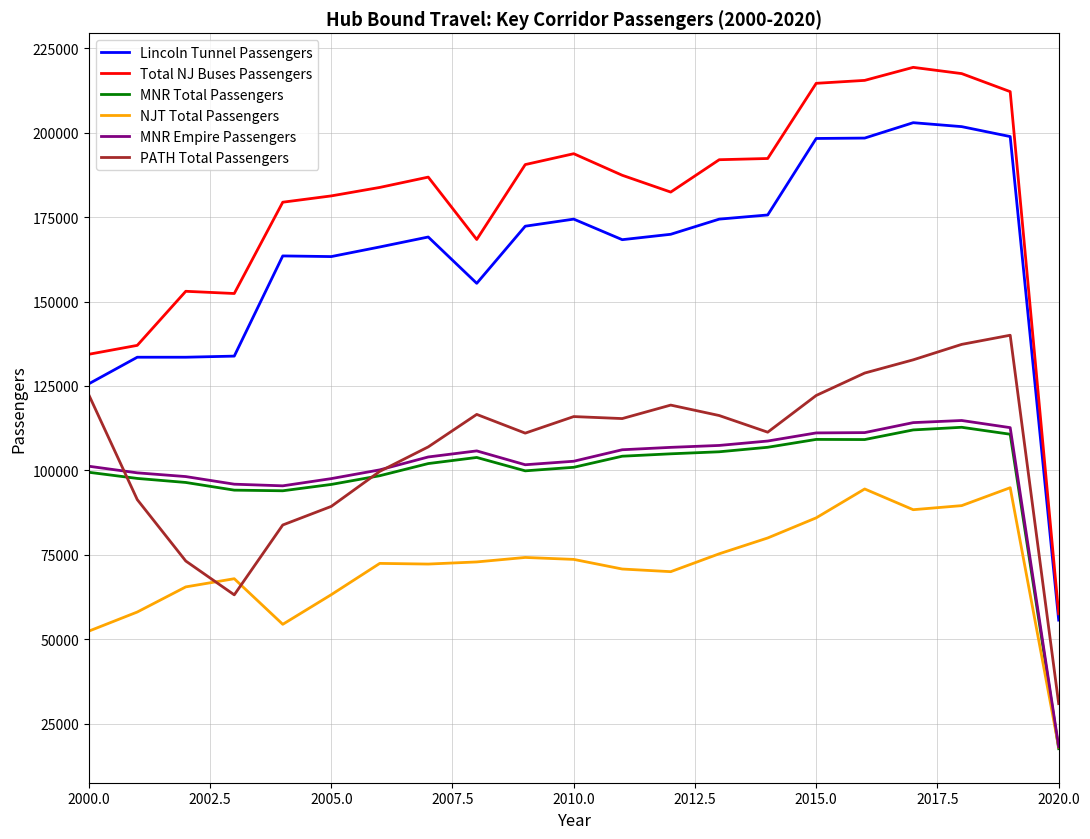

Is this an area chart (filled region under the line)?

No